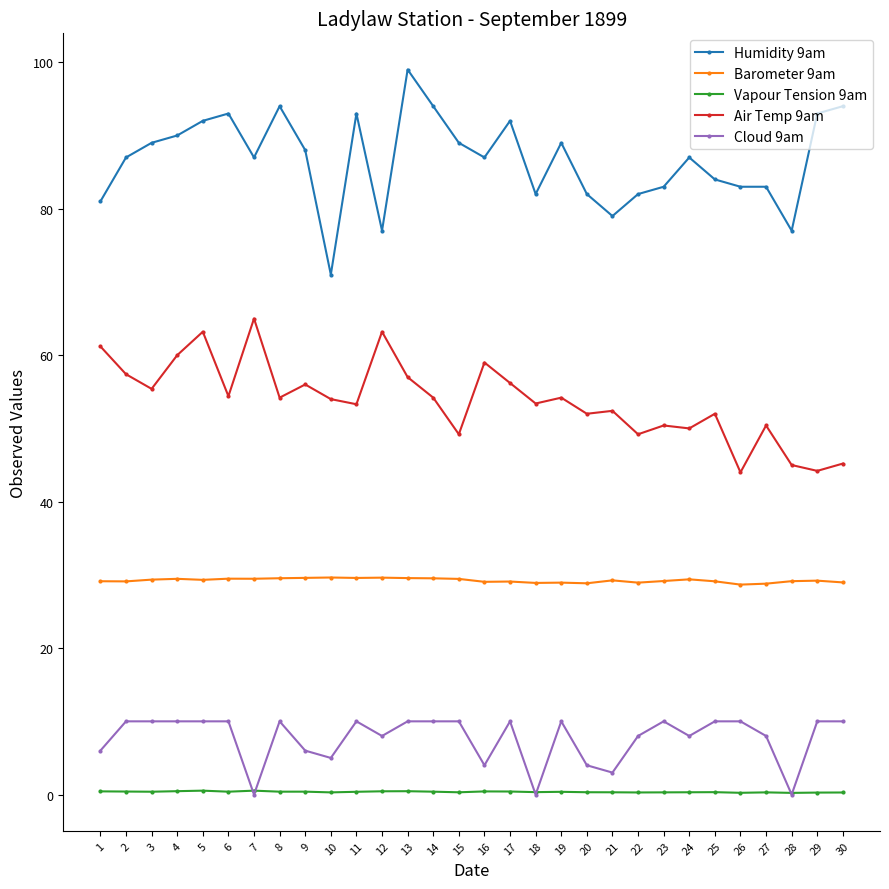

Which series changed the most between 19 and 26?

Air Temp 9am